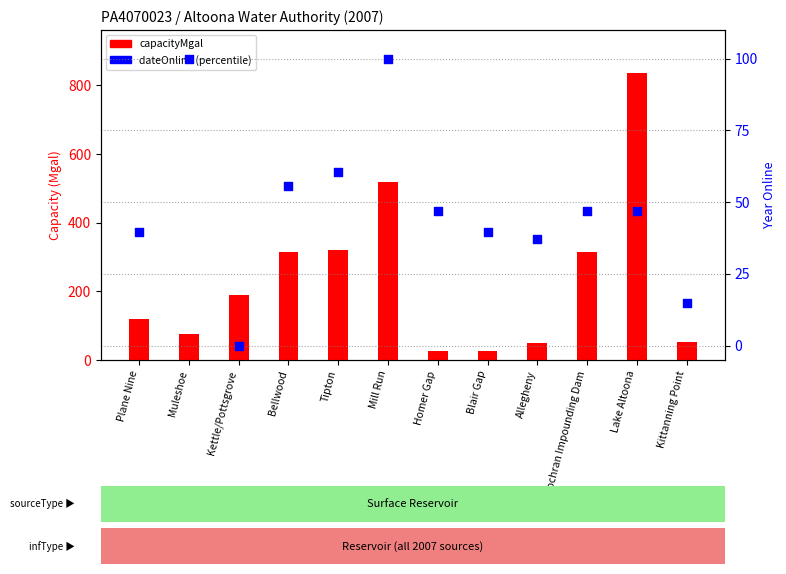

At which category is the sum across all series the highest?

Lake Altoona